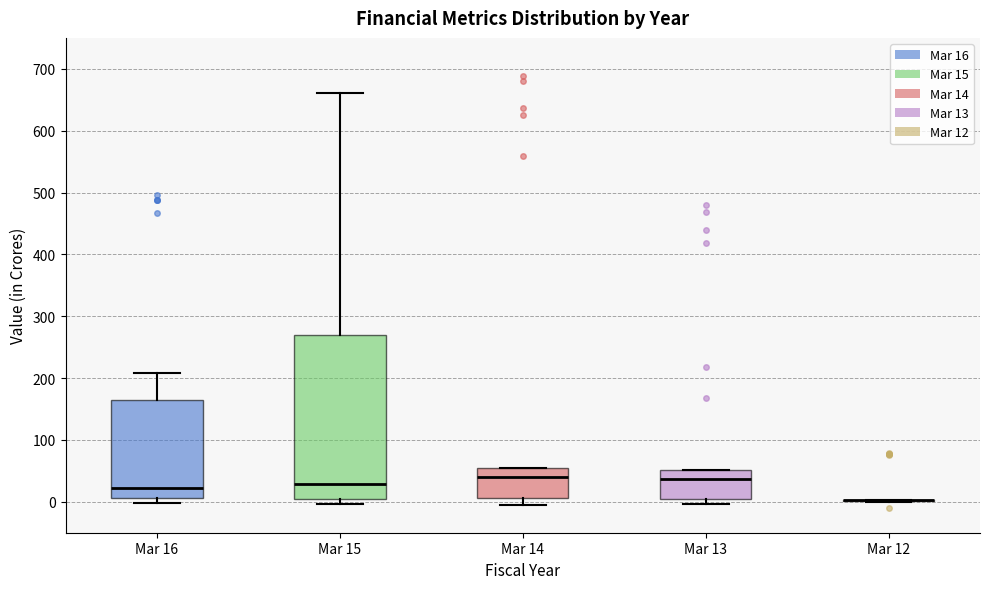

Reading left to right, transcribe this box plot: for each box, give where its median line is, the range the box spans, and where its two whiskers end, as read against the y-axis. The values are not printed on the chart, so give them approximately, as read against the axis.

Mar 16: median 20, box 10 to 160, whiskers 0 to 210
Mar 15: median 30, box 0 to 270, whiskers 0 (just below the box's lower edge) to 660
Mar 14: median 40, box 10 to 60, whiskers 0 to 60
Mar 13: median 40, box 0 to 50, whiskers 0 (just below the box's lower edge) to 50
Mar 12: box collapsed to a line at 0, whiskers 0 to 0